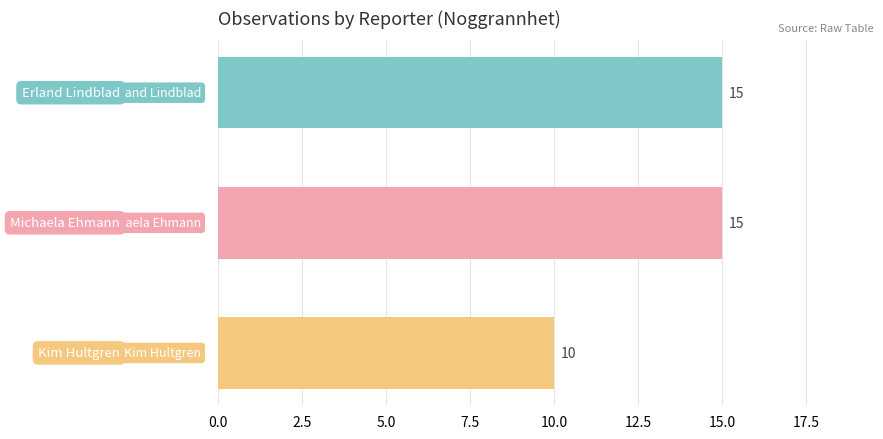

What is the value of the 3rd bar from the top?

10